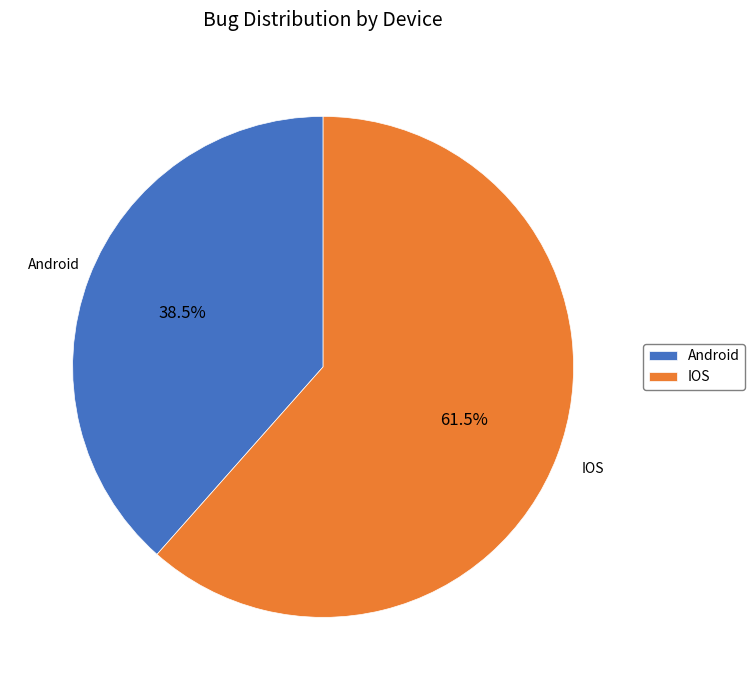

Rank the categories by value from highest to lowest.

IOS, Android